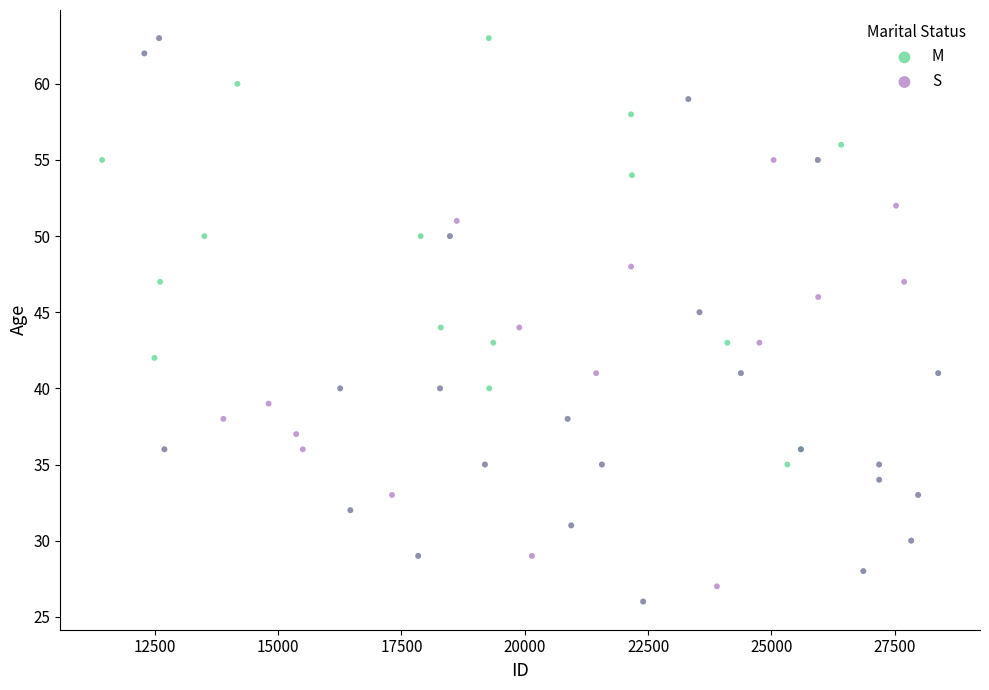

What are all the series names shown in the legend?

M, S